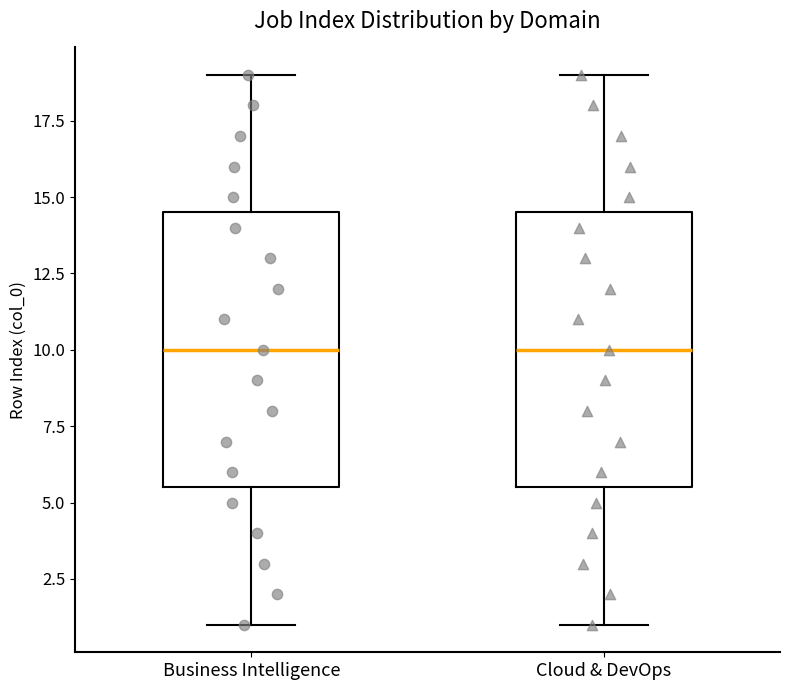

Reading left to right, read every box against the y-axis: the position of its median line, the range the box covers, and the ends of its whiskers. The values are not printed on the chart, so give them approximately, as read against the axis.

Business Intelligence: median 10.0, box 5.5 to 14.5, whiskers 1.0 to 19.0
Cloud & DevOps: median 10.0, box 5.5 to 14.5, whiskers 1.0 to 19.0